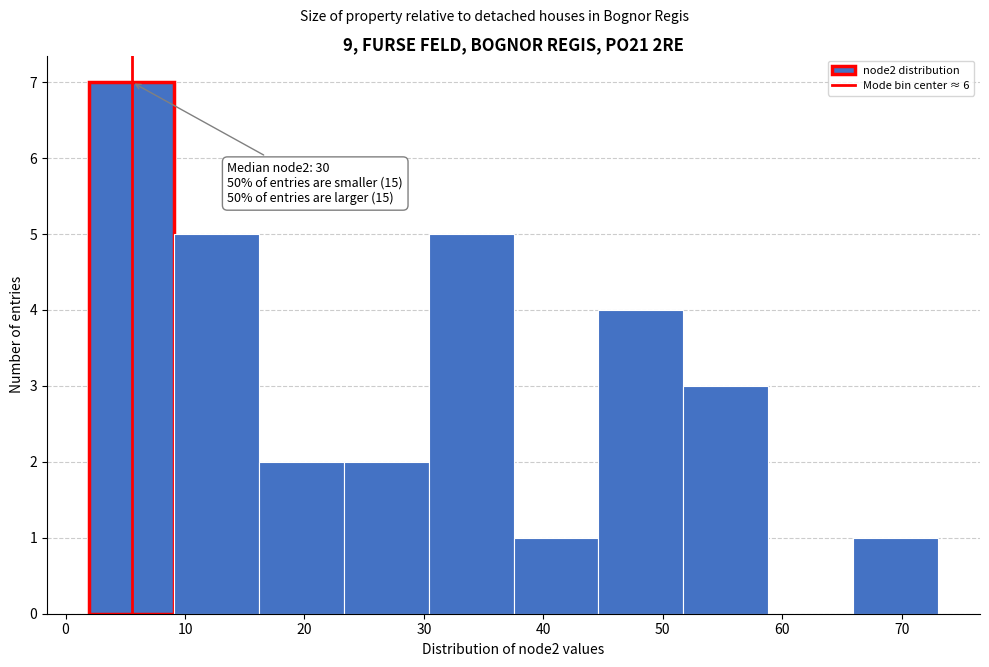

Over which range of the x-axis is the bar tallest?

2.0 to 9.1